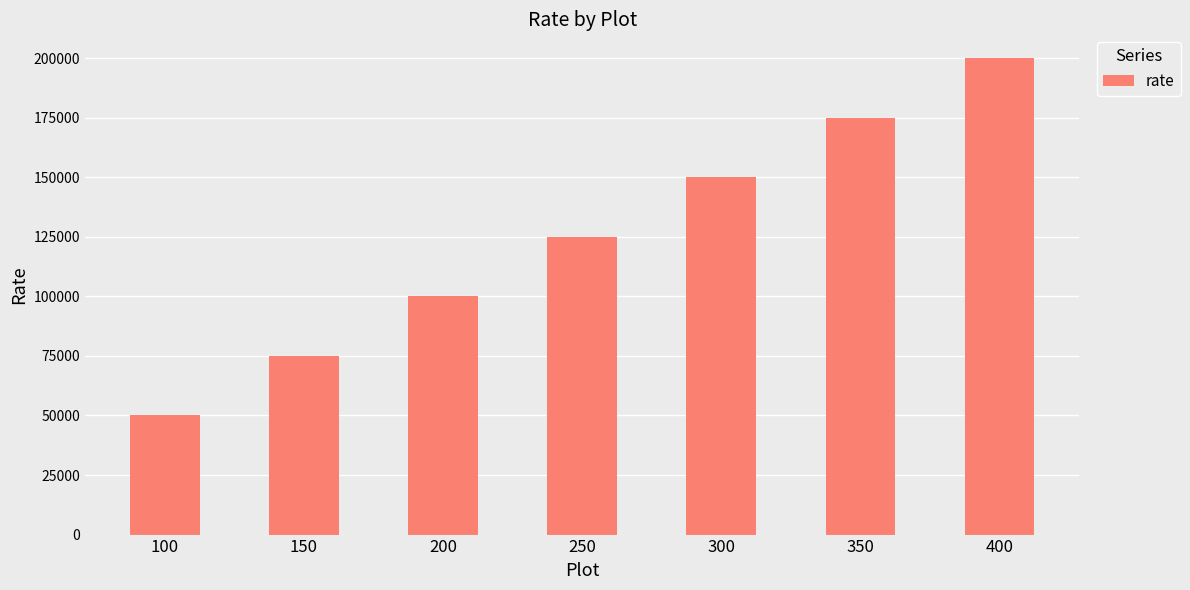

What is the sum of all values?

875000